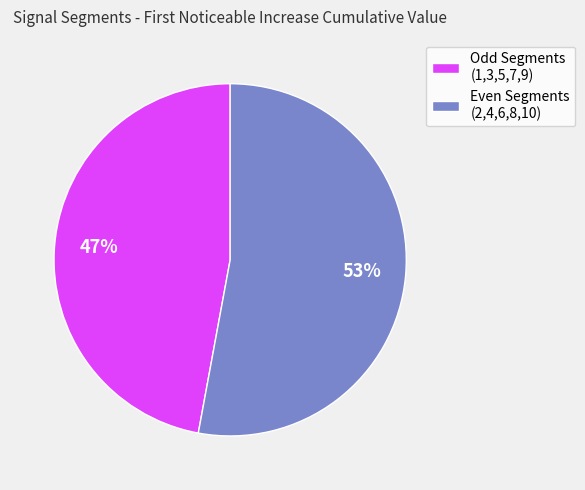

Combined, do Odd Segments (1,3,5,7,9) and Even Segments (2,4,6,8,10) account for over 50%?

Yes